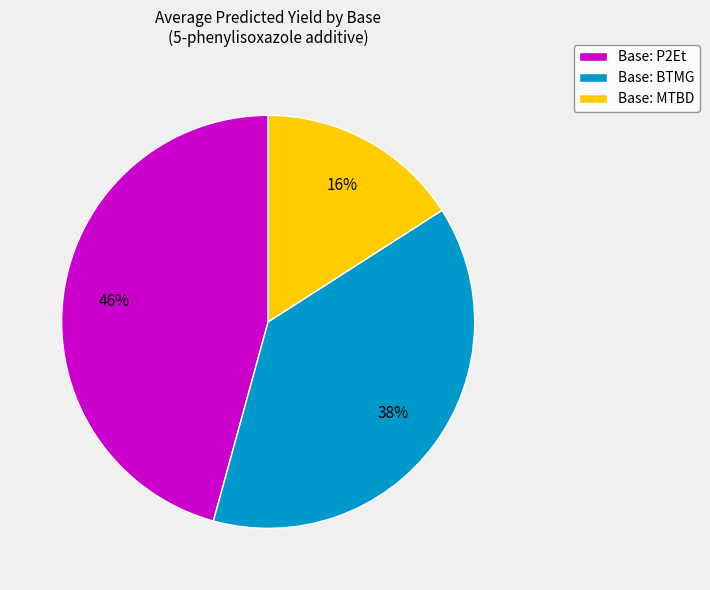

What is the largest slice in the pie chart?

Base: P2Et